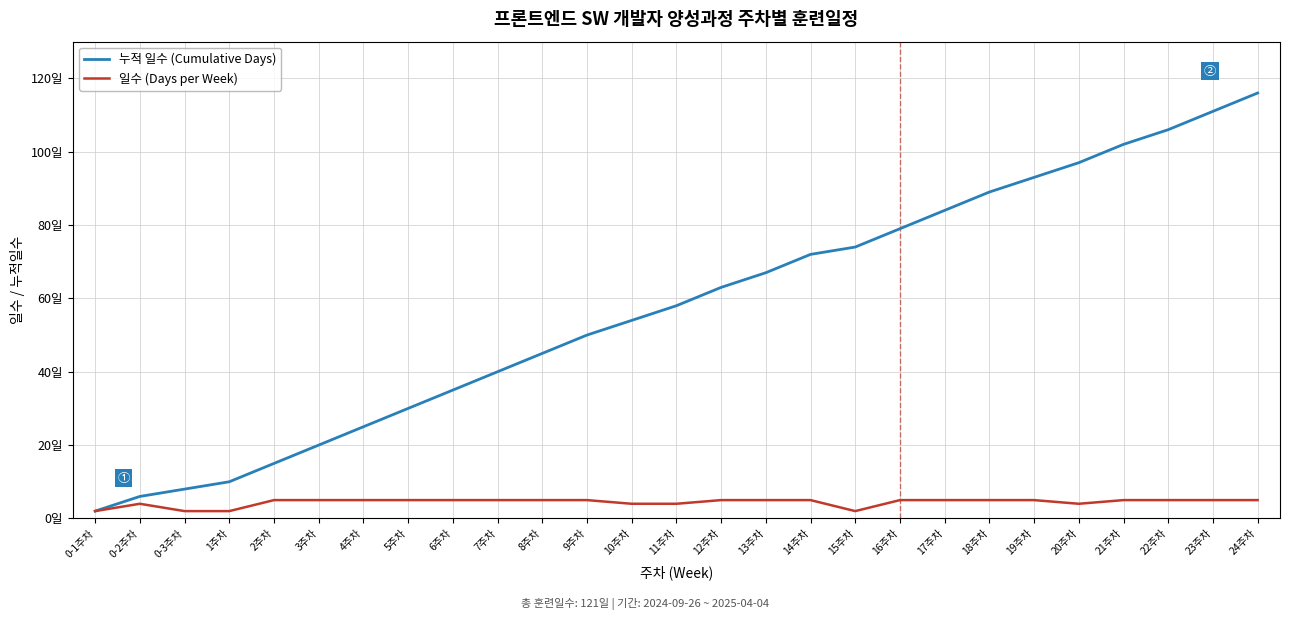

True or false: 일수 (Days per Week) has more than 0 interior local peaks.

True